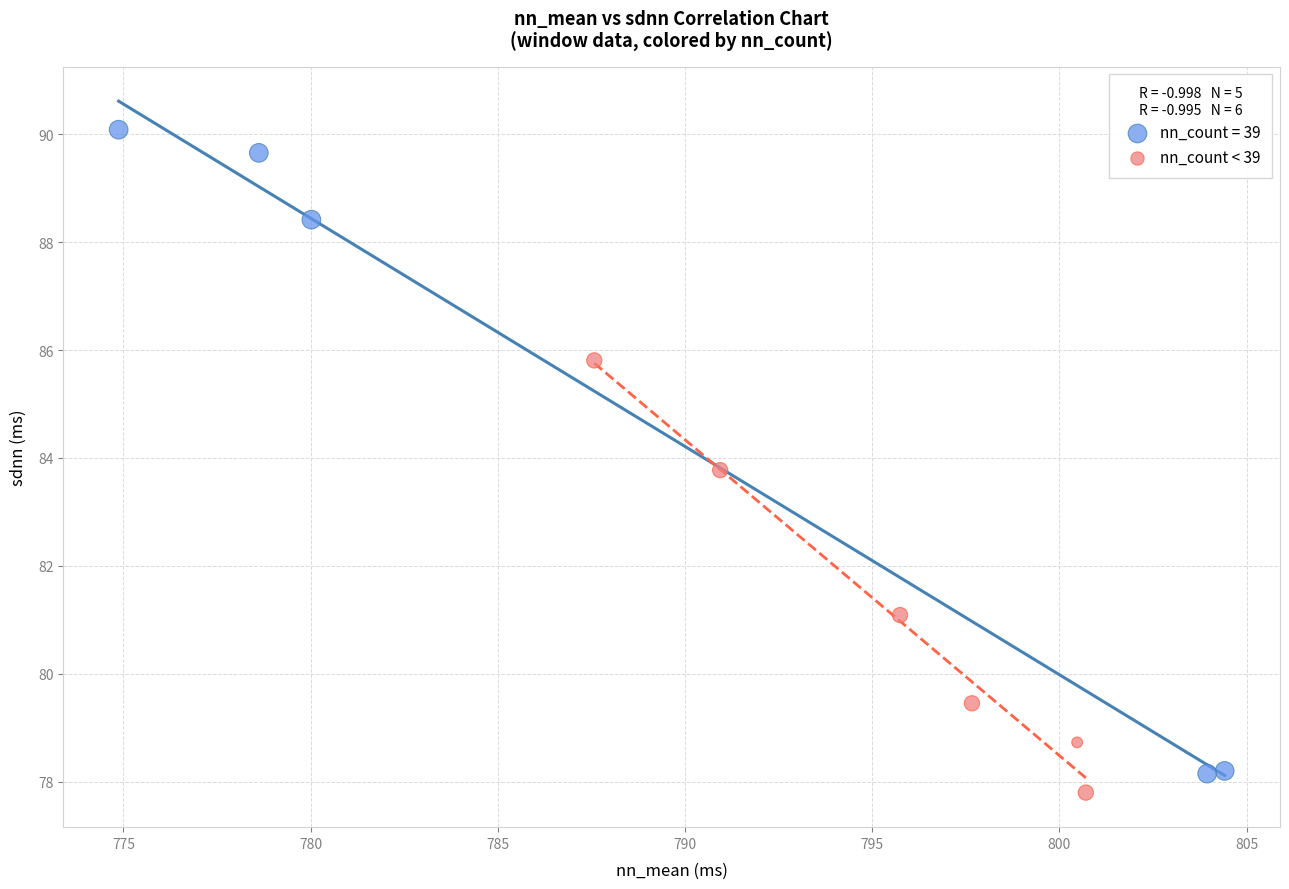

Which series has the widest spread of Y values?

nn_count = 39